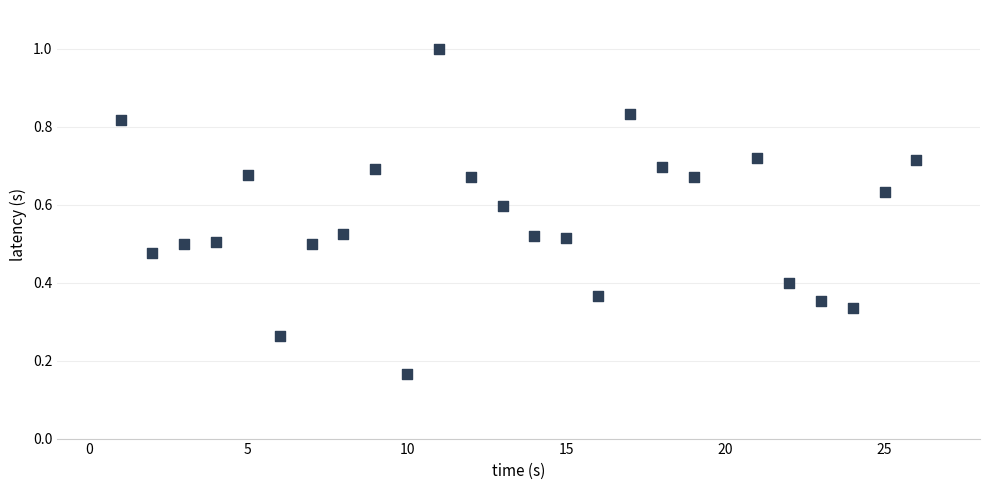

What is the range of X values (max minus min)?

25.0